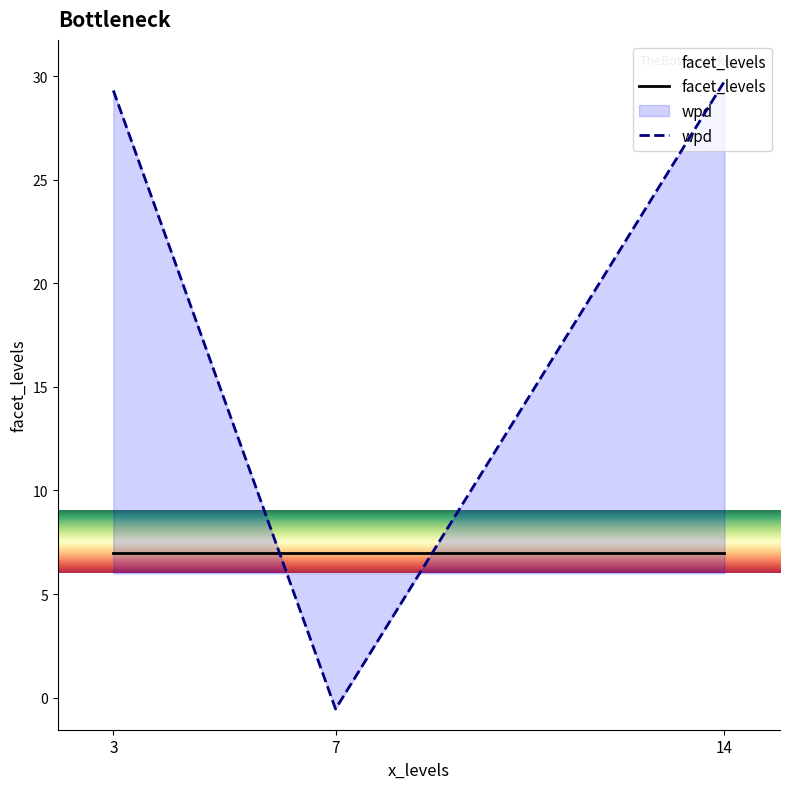

Which series has the widest spread of values?

wpd